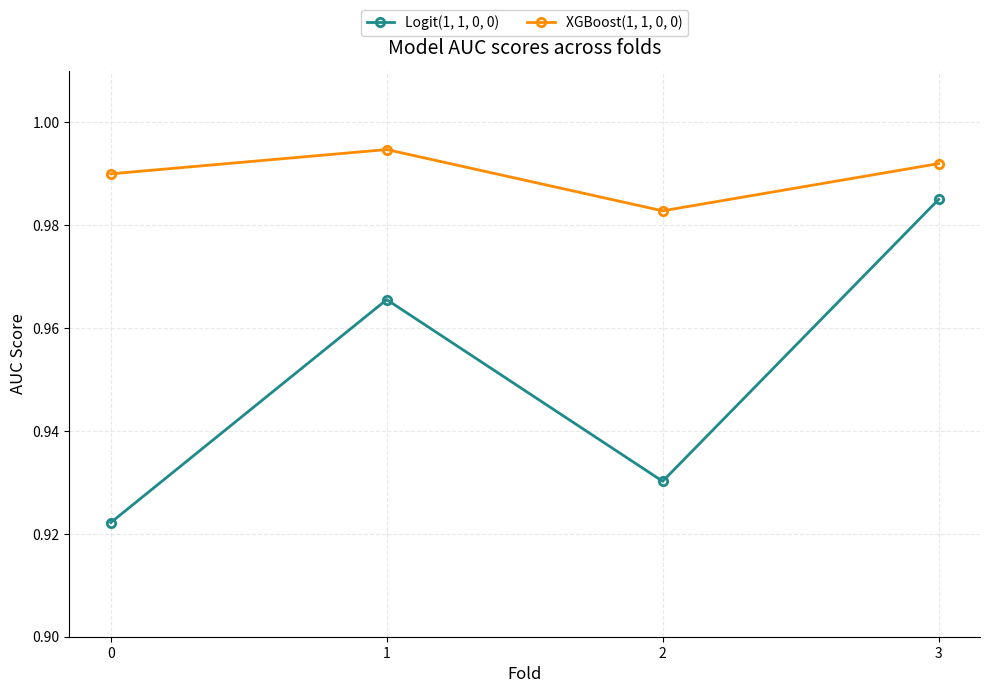

The value of Logit(1, 1, 0, 0) at 1 is 1.3. True or false?

False